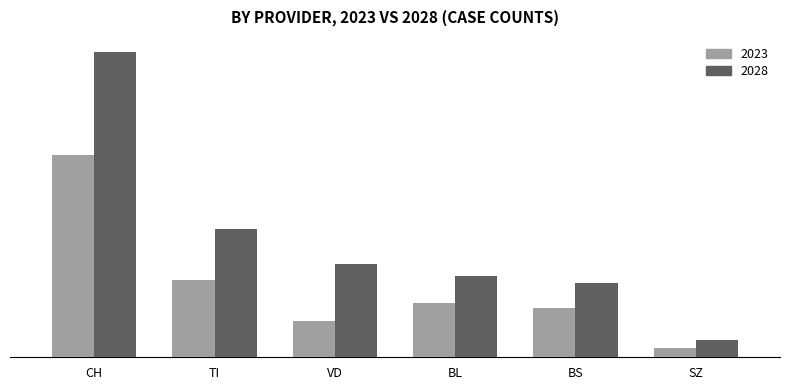

At how many categories does at least one series exceed 882?

1